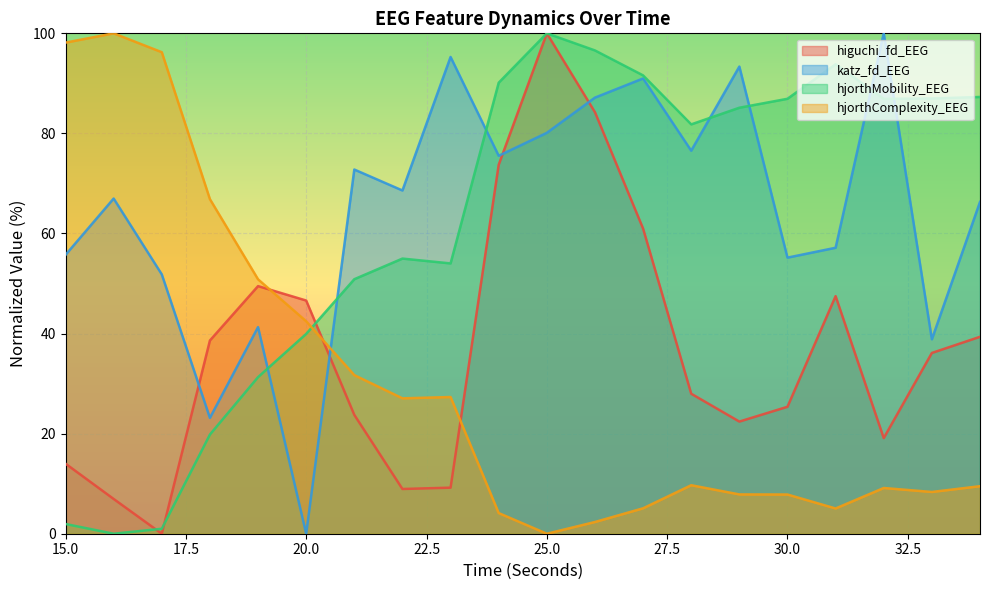

What is the spread (max minus min) of values at 34?

77.8